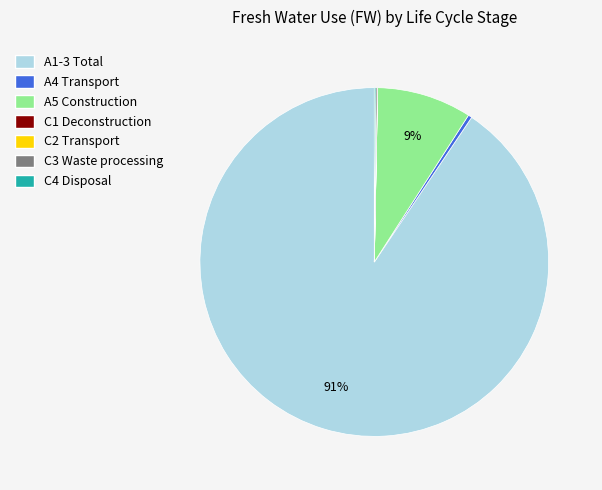

What is the majority slice?

A1-3 Total